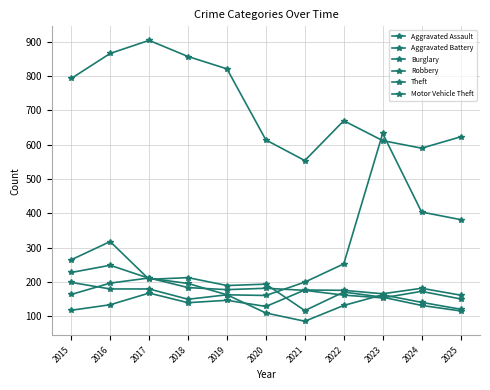

What value does the Robbery series have at 2021, to the nearest 50?

100